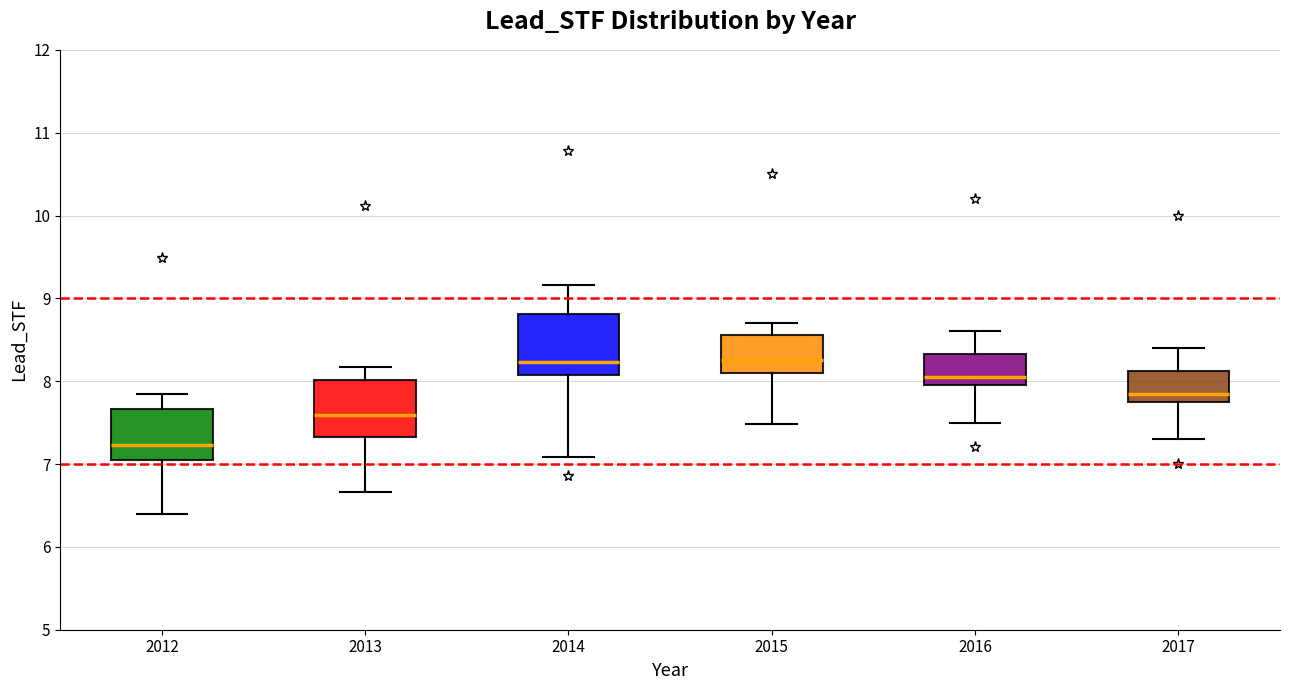

Which box has the lowest median line?

2012